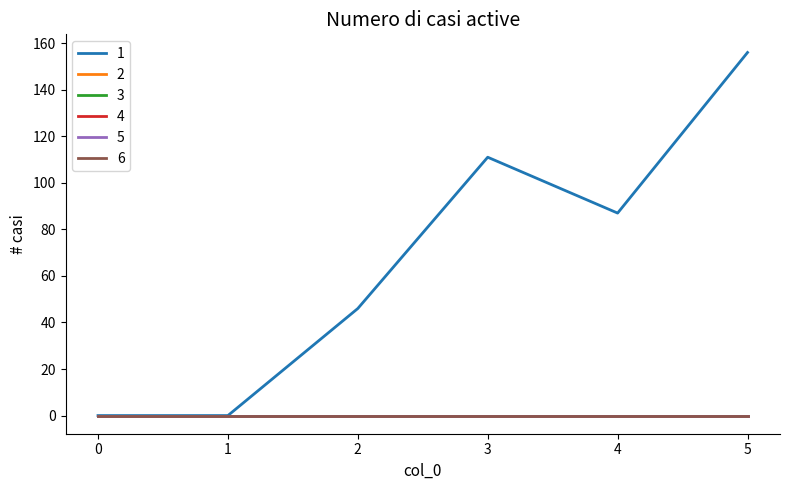

Which series has the largest total across all categories?

1